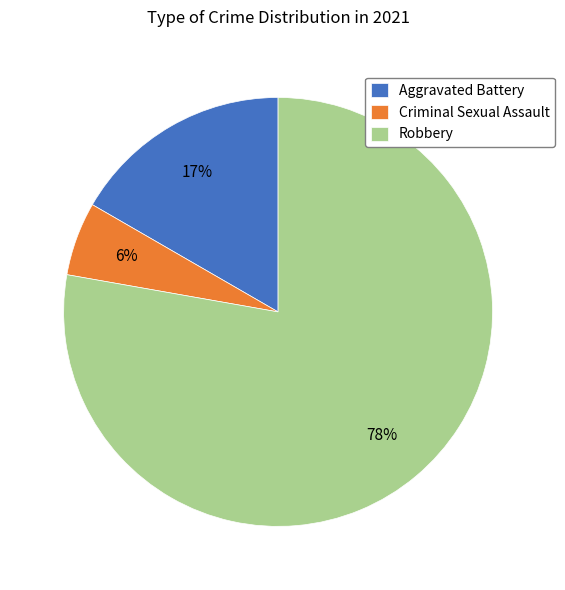

What is the ratio of the value at Aggravated Battery to the value at Robbery?

0.2